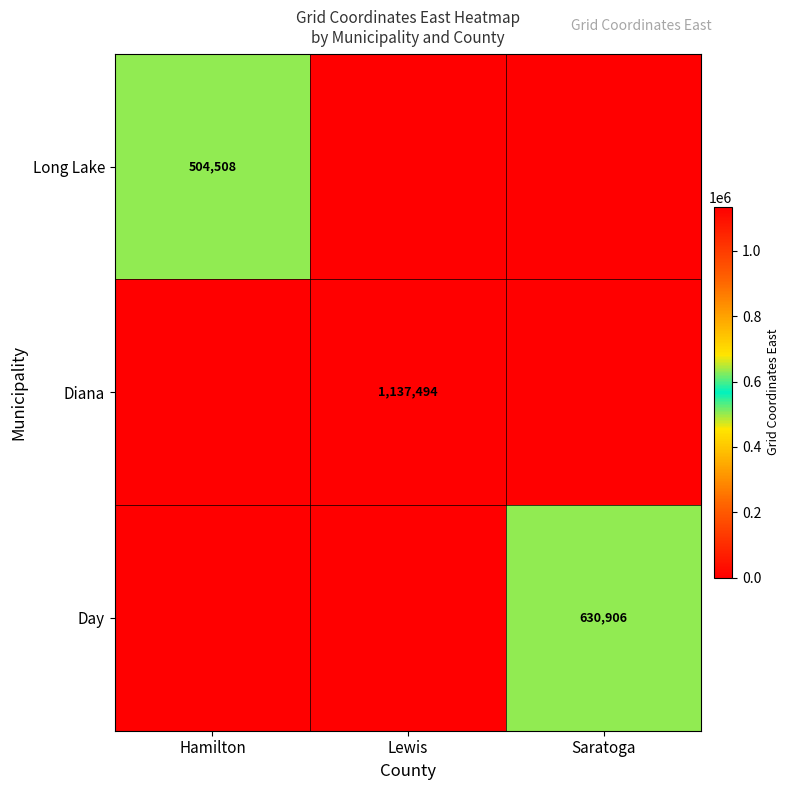

The value of Diana at Lewis is 1137494. True or false?

True